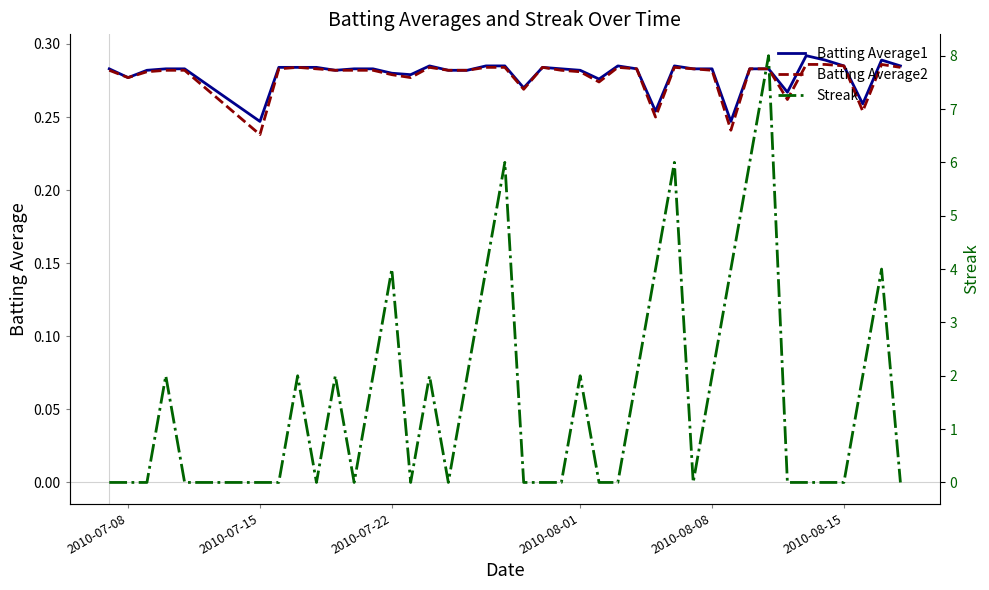

The value of Batting Average2 at 2010-07-22 is 0.4. True or false?

False